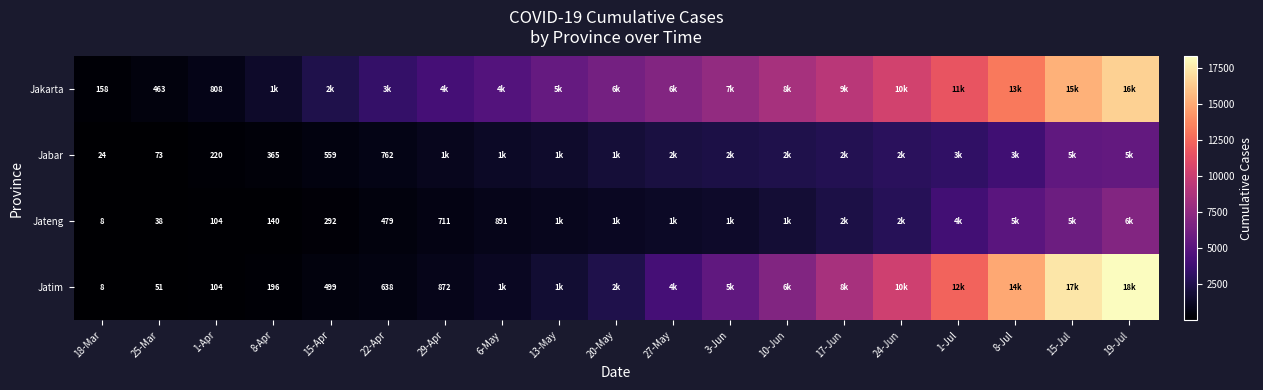

Is it true that Jateng equals 711 at 29-Apr?

True